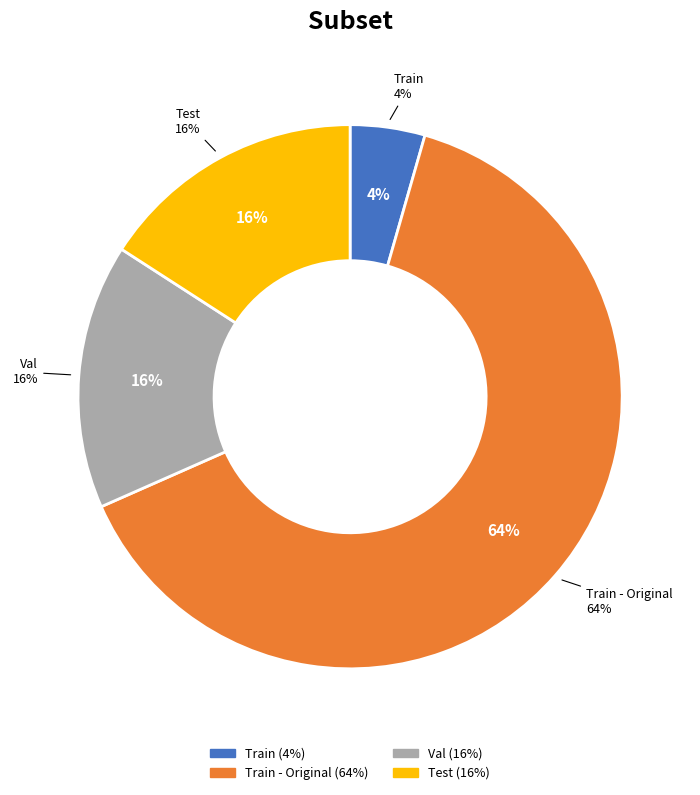

How many segments does this pie chart have?

4